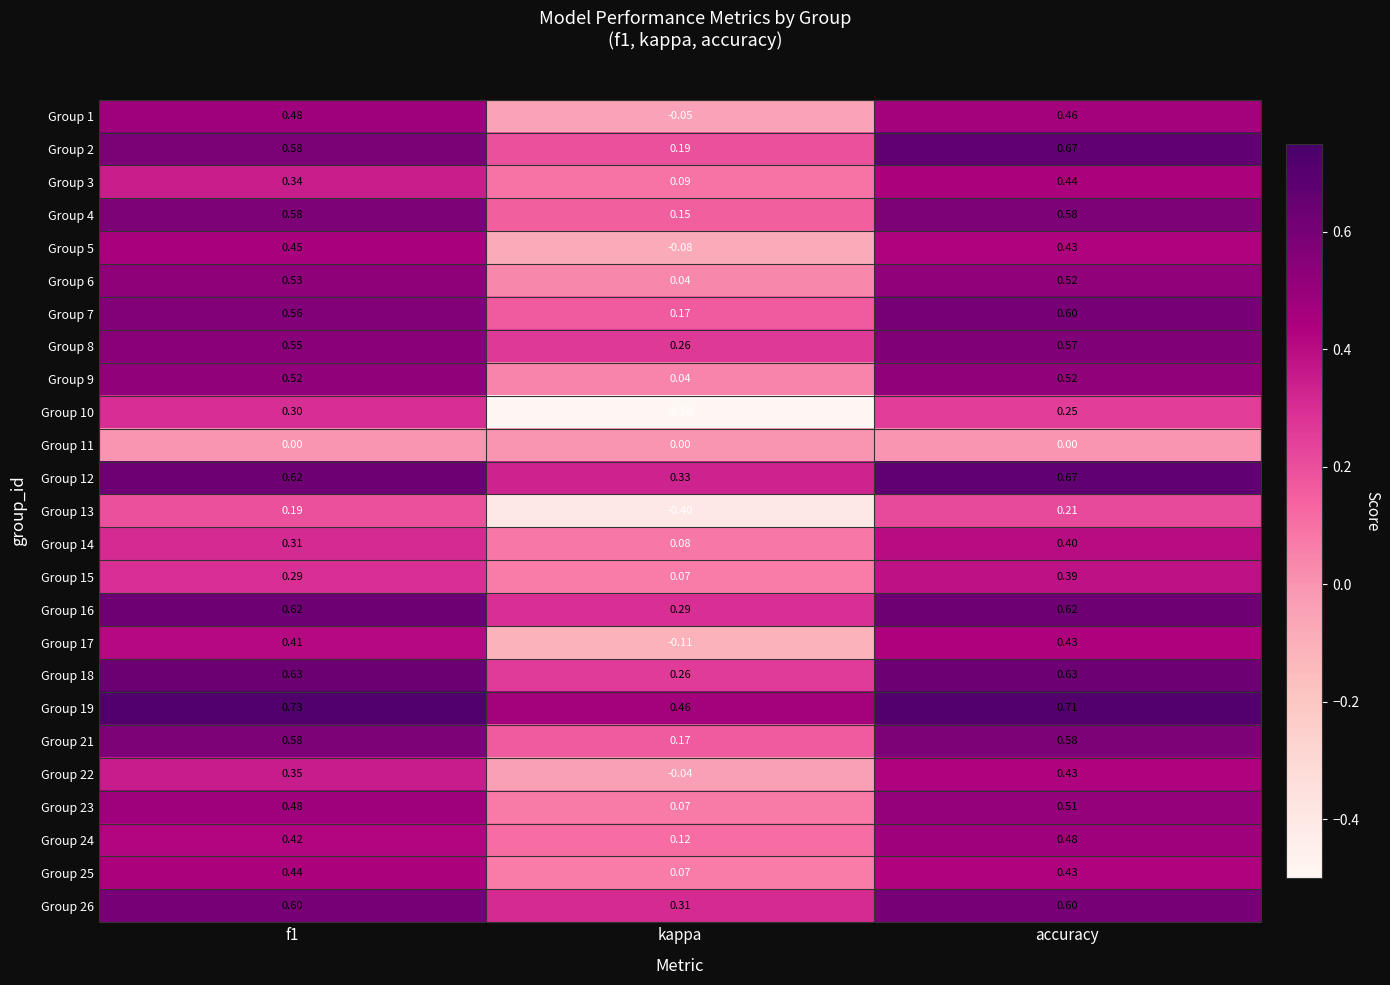

Which category has the lowest value in the Group 17 series?

kappa